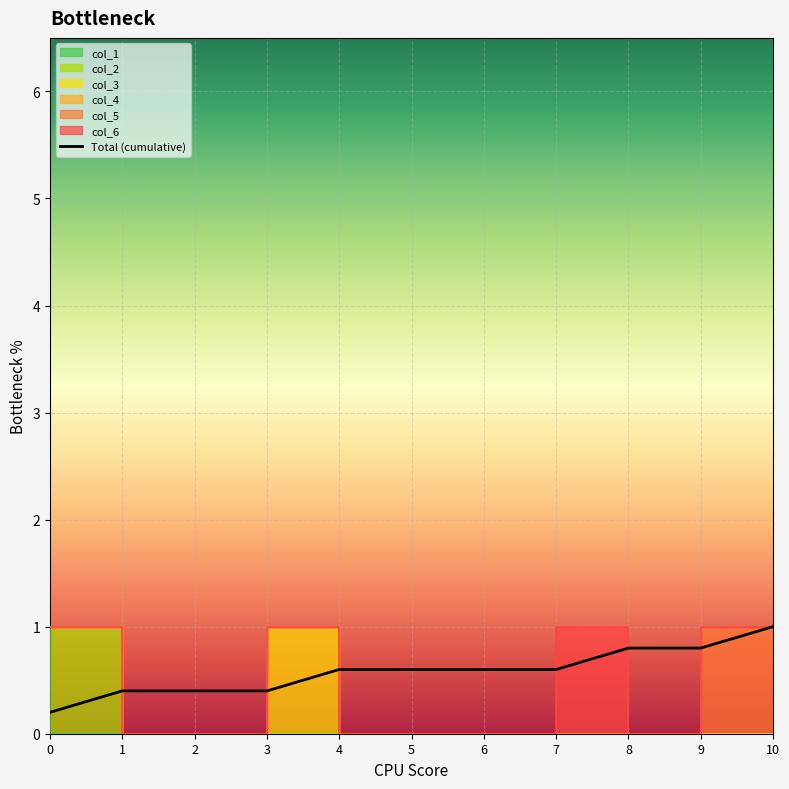

The chart shows a value of 0.4 at 8. True or false?

False